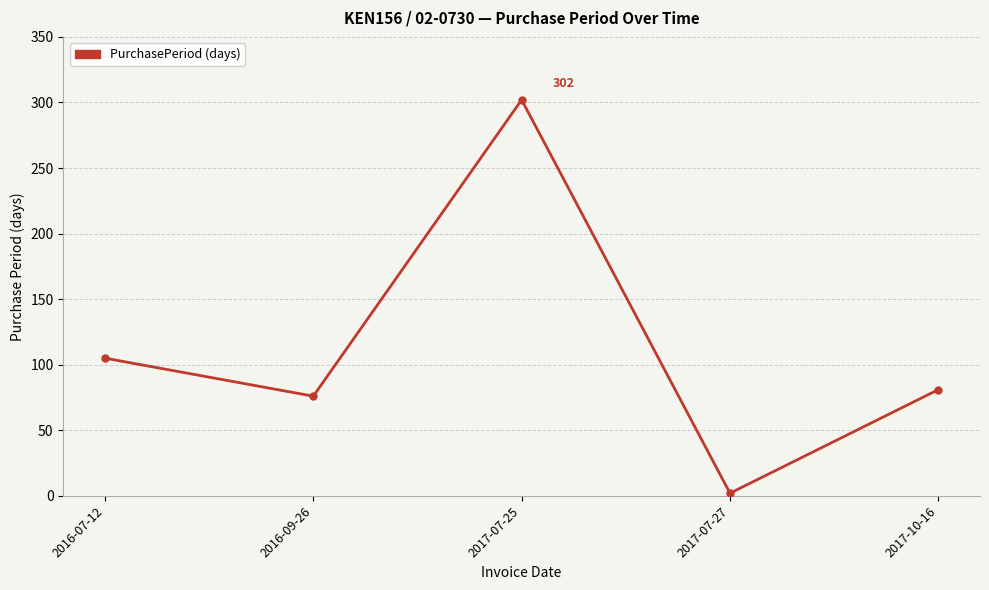

What is the value of the 4th point from the left?

2